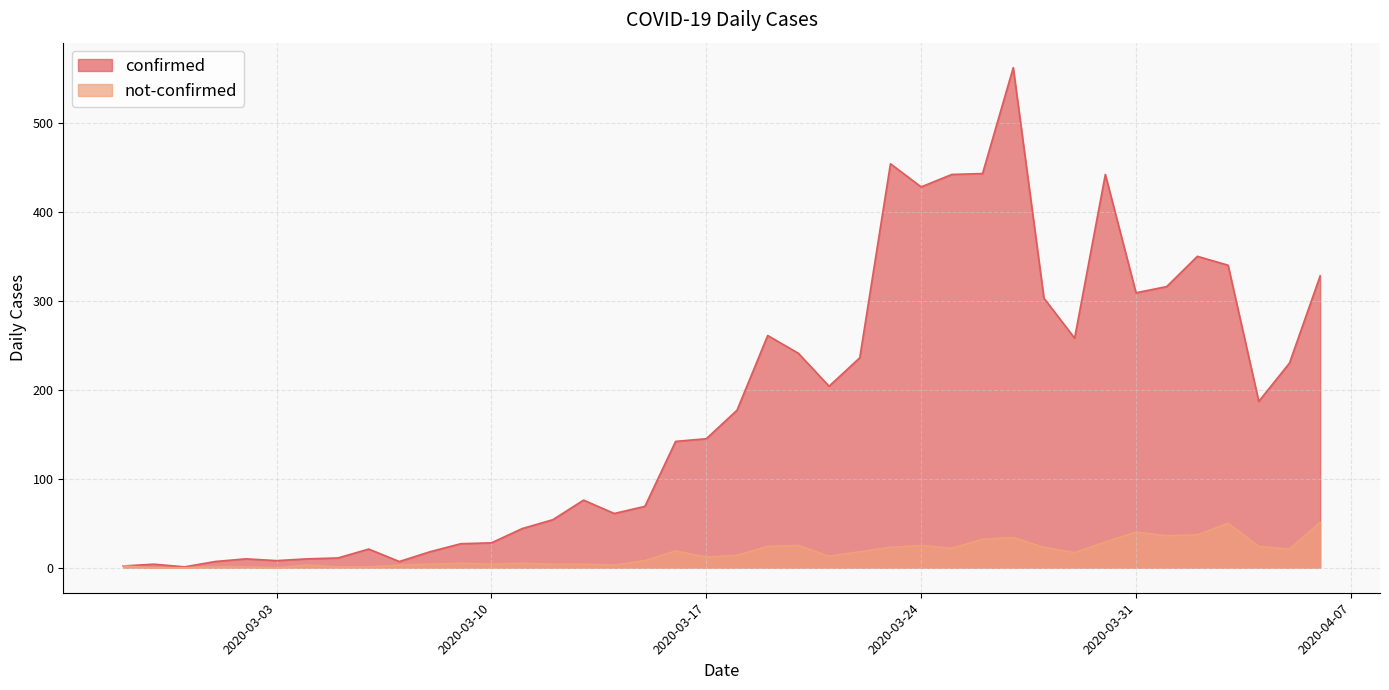

What is the maximum value for not-confirmed?

51